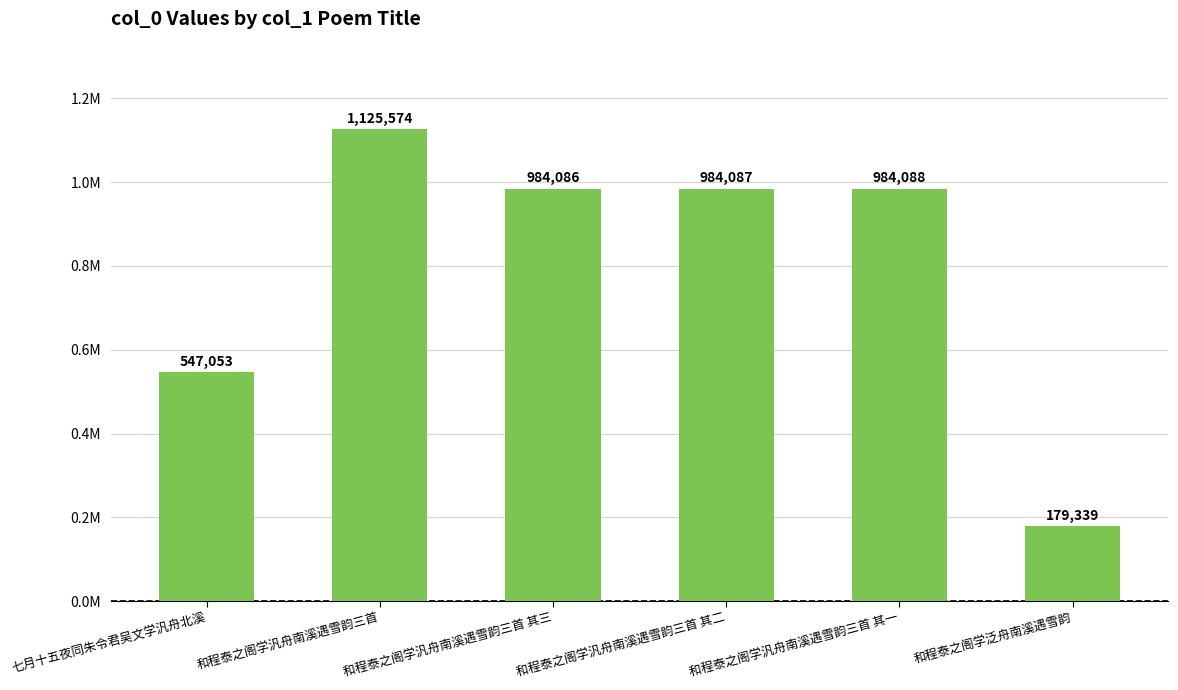

Does the chart contain stacked bars?

No